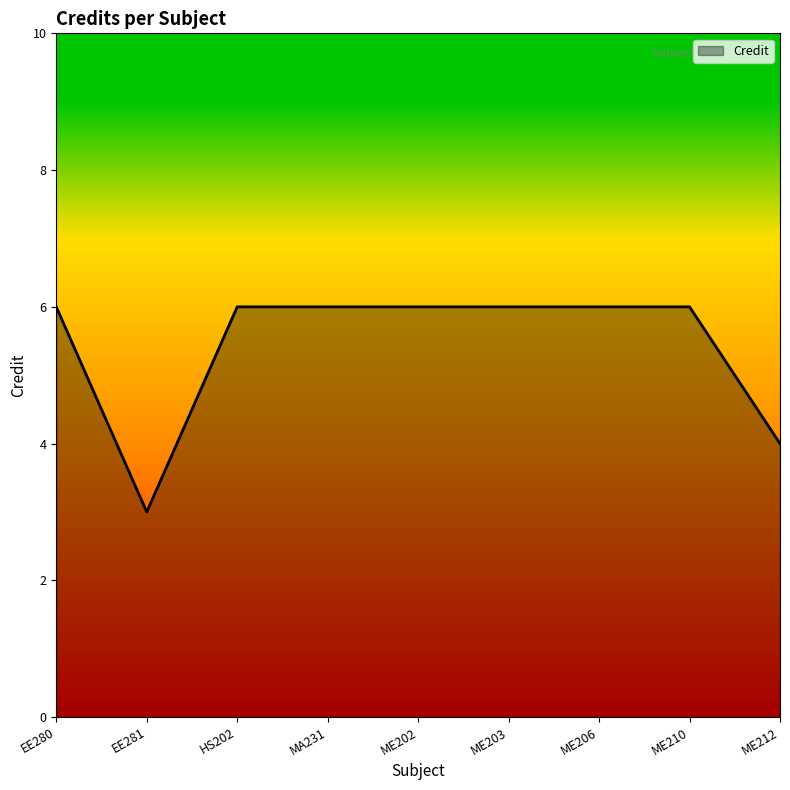

Reading right to left, list all the values displayed in this chart.

ME212=4	ME210=6	ME206=6	ME203=6	ME202=6	MA231=6	HS202=6	EE281=3	EE280=6